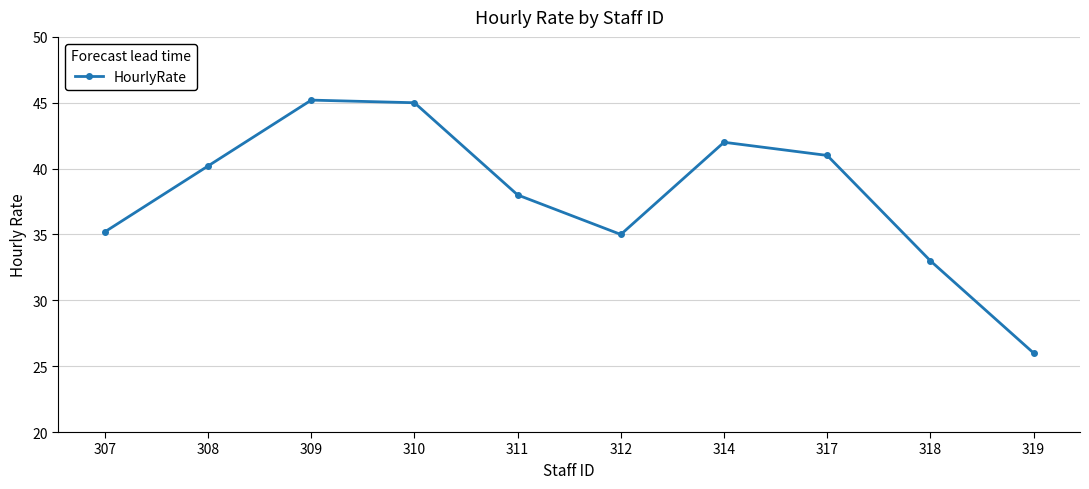

Which label corresponds to the smallest value in the chart?

319